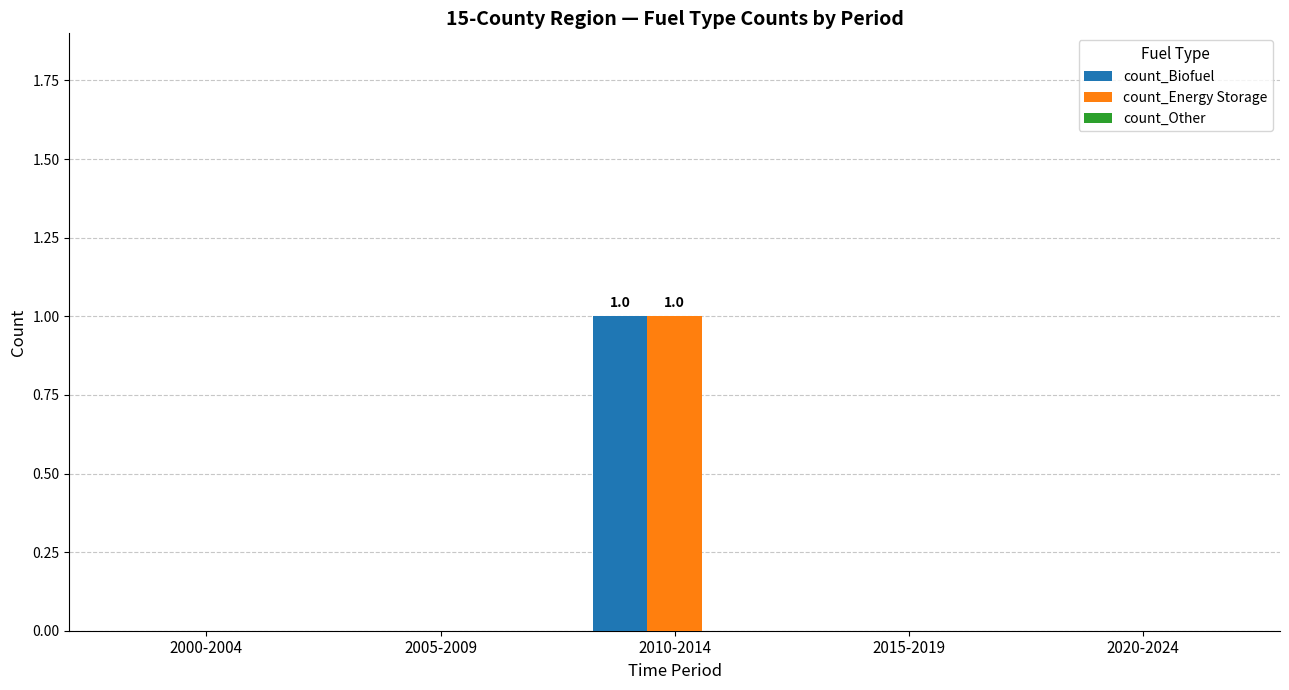

True or false: count_Biofuel has a value of 0 at 2020-2024.

True